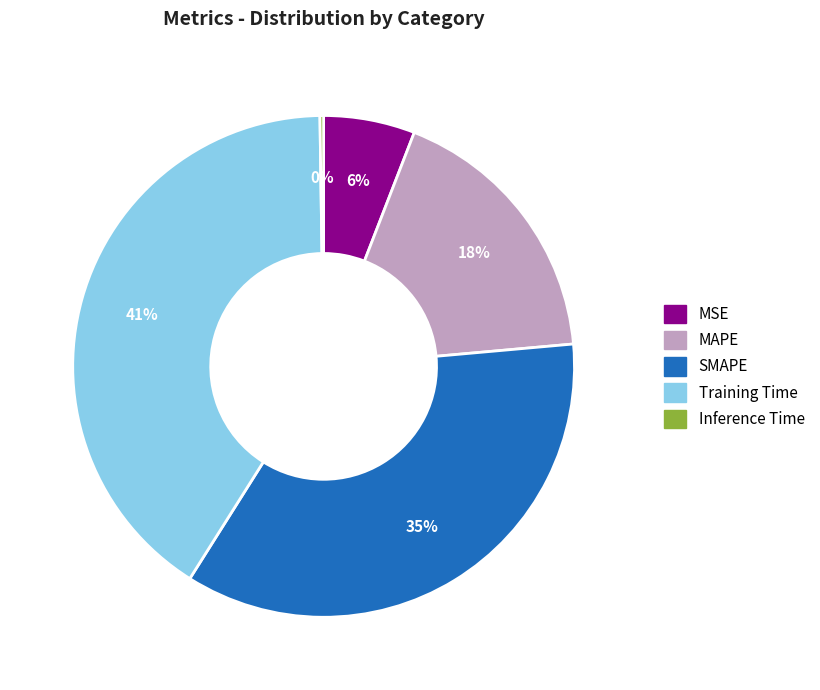

To the nearest percent, what percentage of the pie is Training Time?

41%